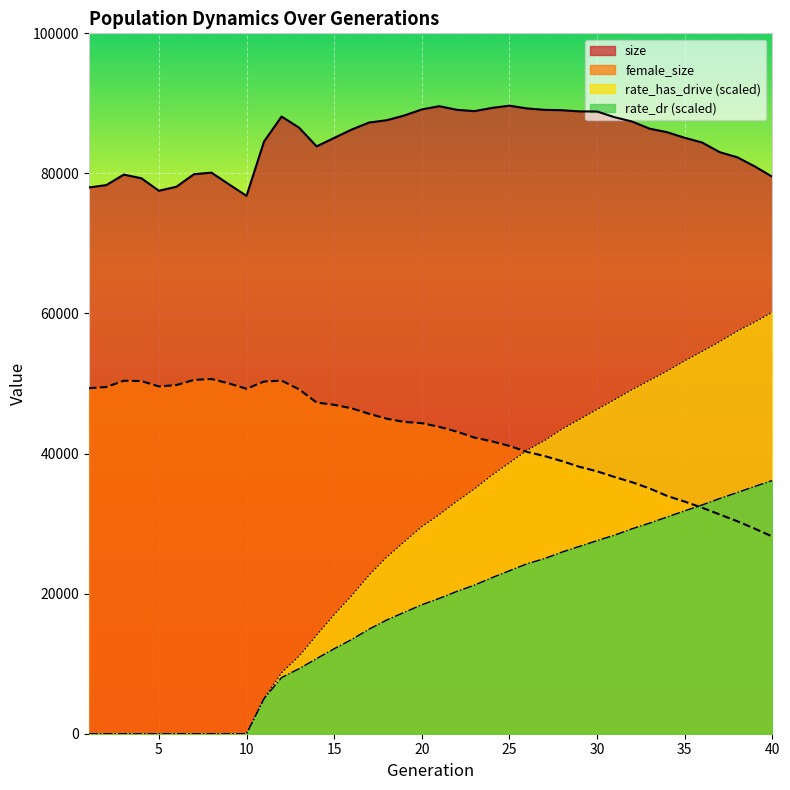

How many series are shown in this chart?

4